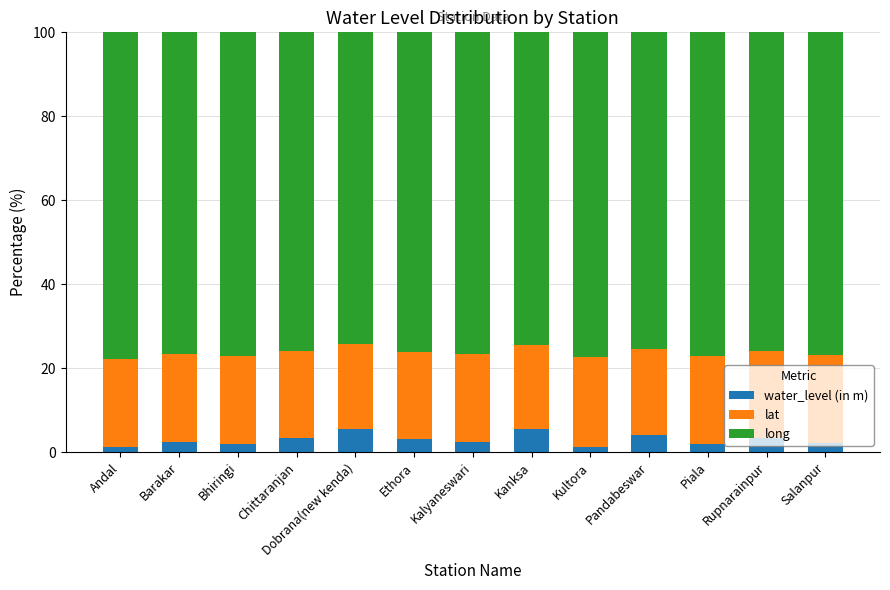

What is the maximum value for water_level (in m)?

5.6